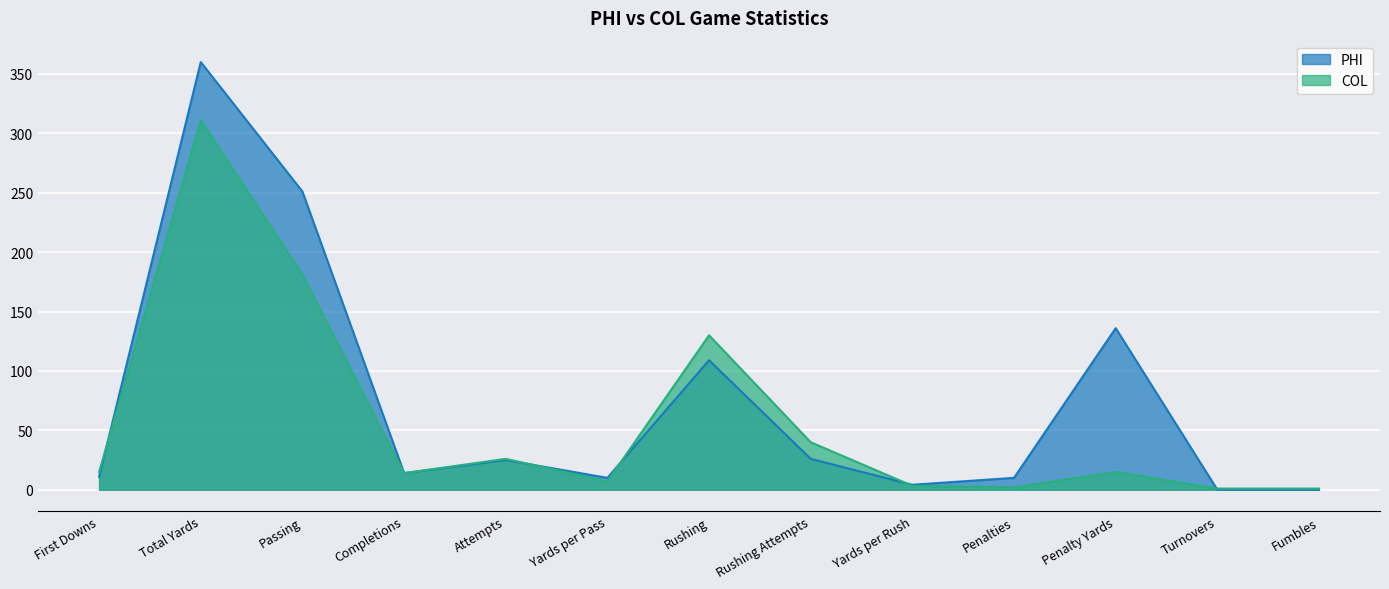

How many interior local valleys does the COL series have?

3